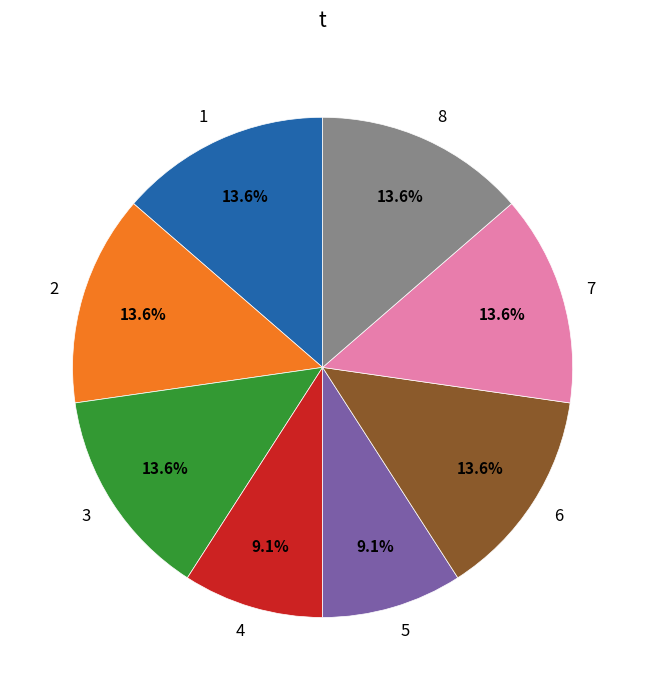

Count the number of slices in the pie.

8